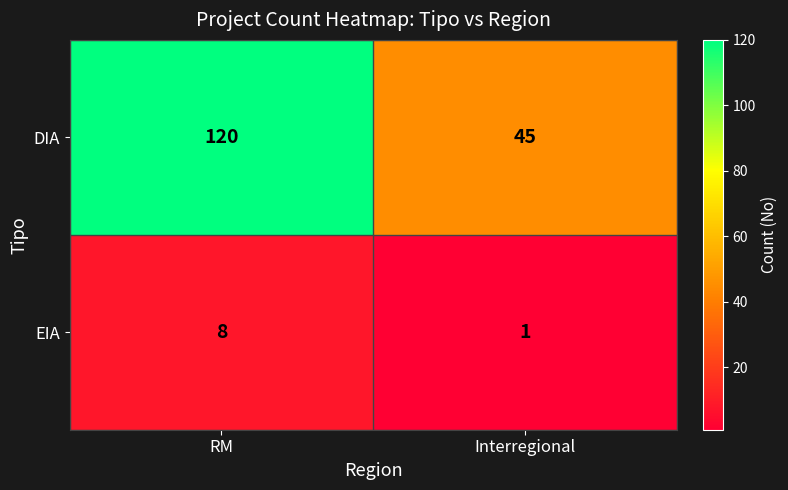

What is the difference between the highest and lowest values at RM?

112